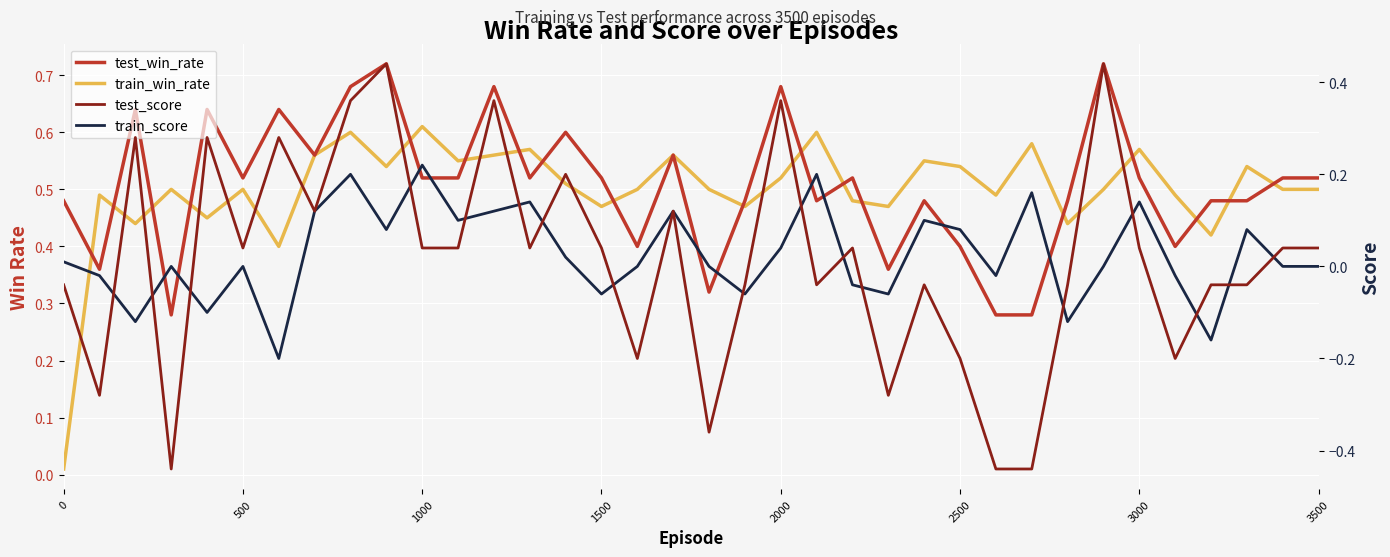

In train_score, how many points are lower than both neighbors (excluding endpoints)?

11